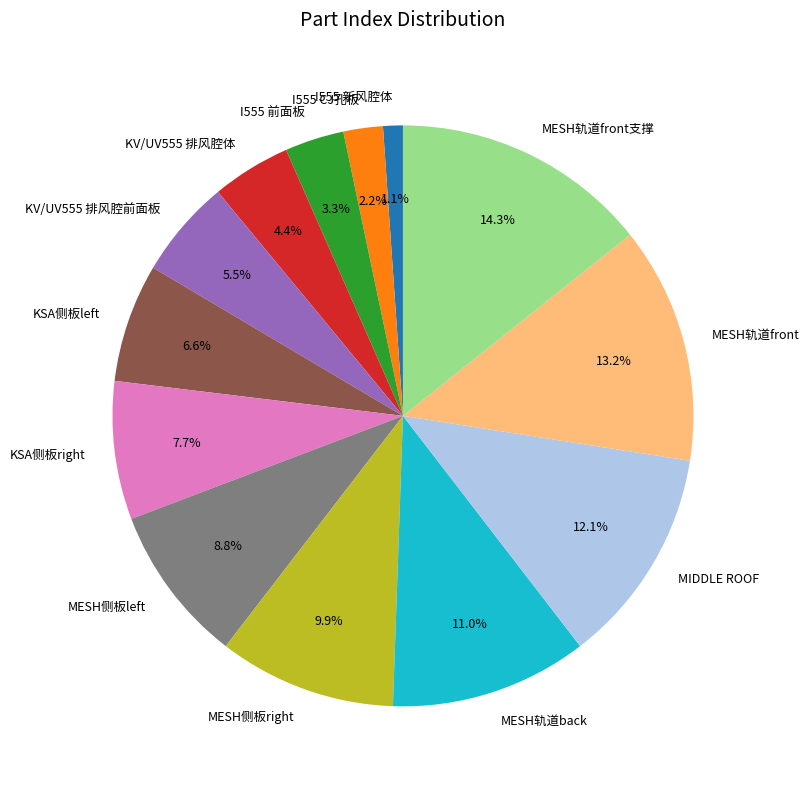

Does KV/UV555 排风腔体 account for over 50% of the chart?

No